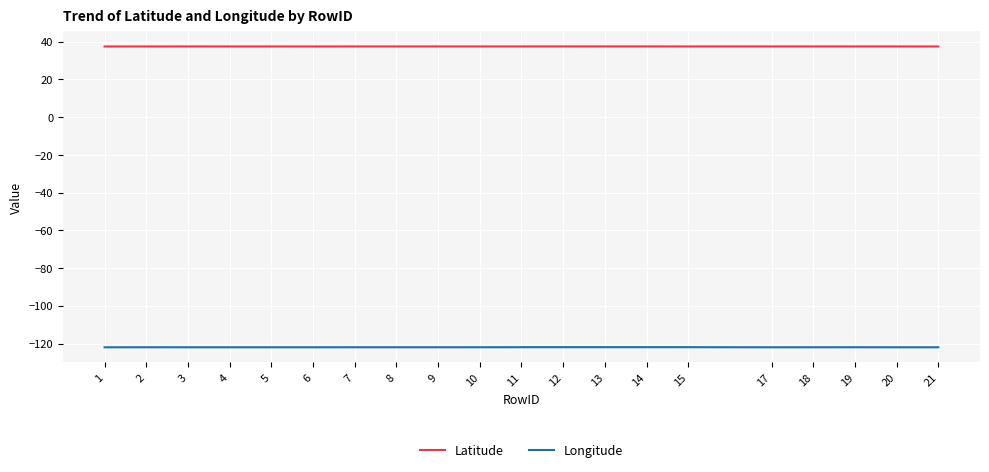

True or false: Latitude has a value of 37.4 at 3.

True